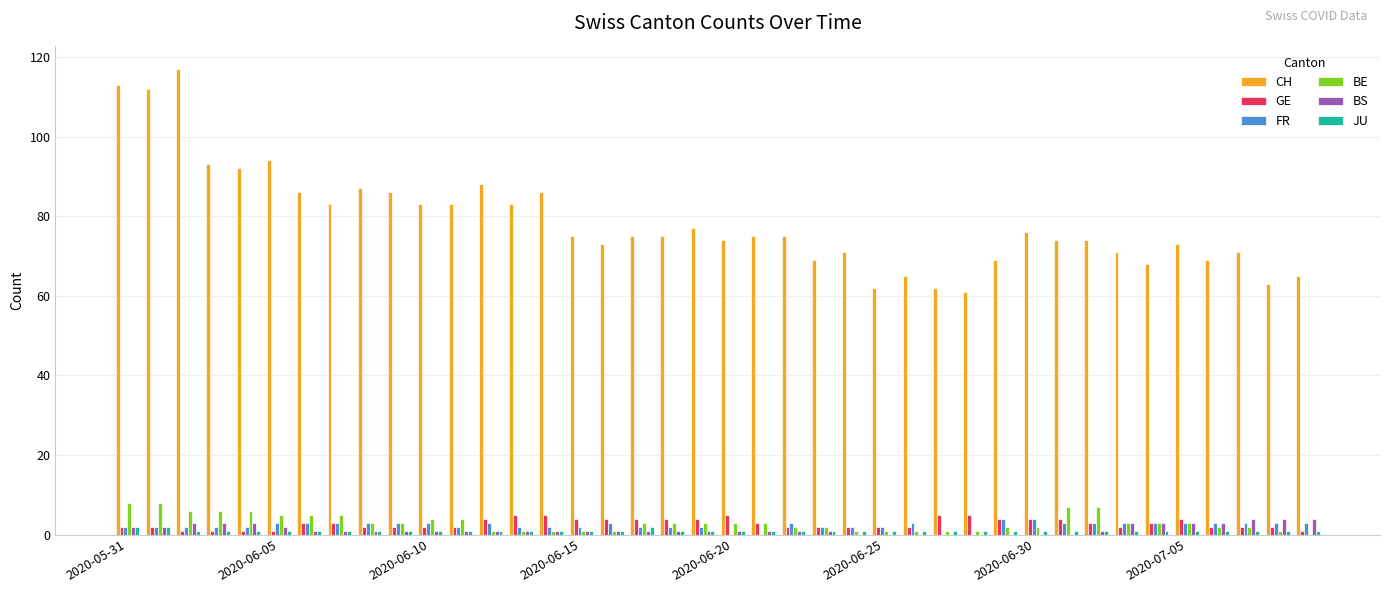

Which series has the largest total across all categories?

CH